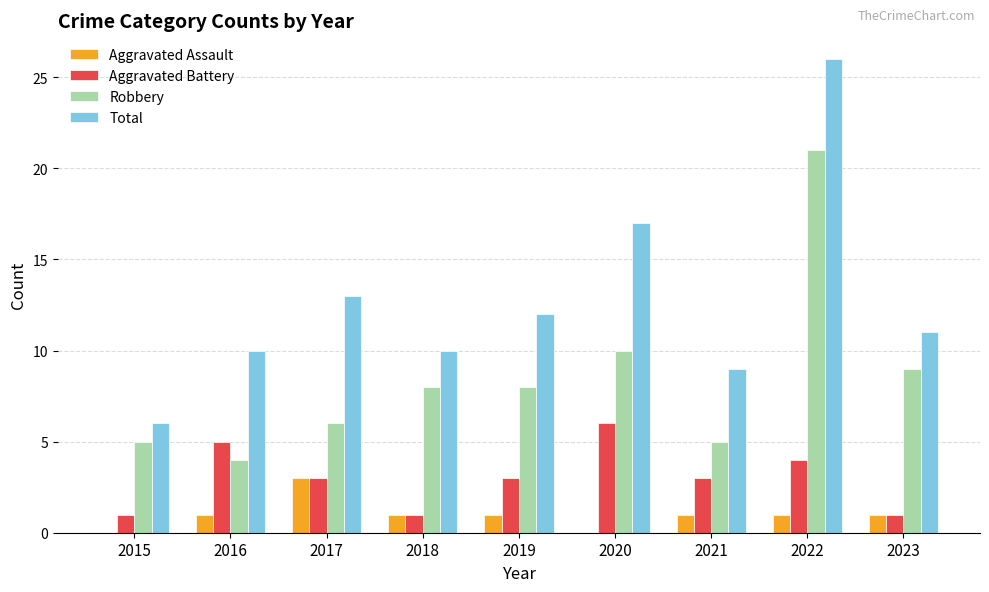

The value of Aggravated Battery at 2015 is 2. True or false?

False